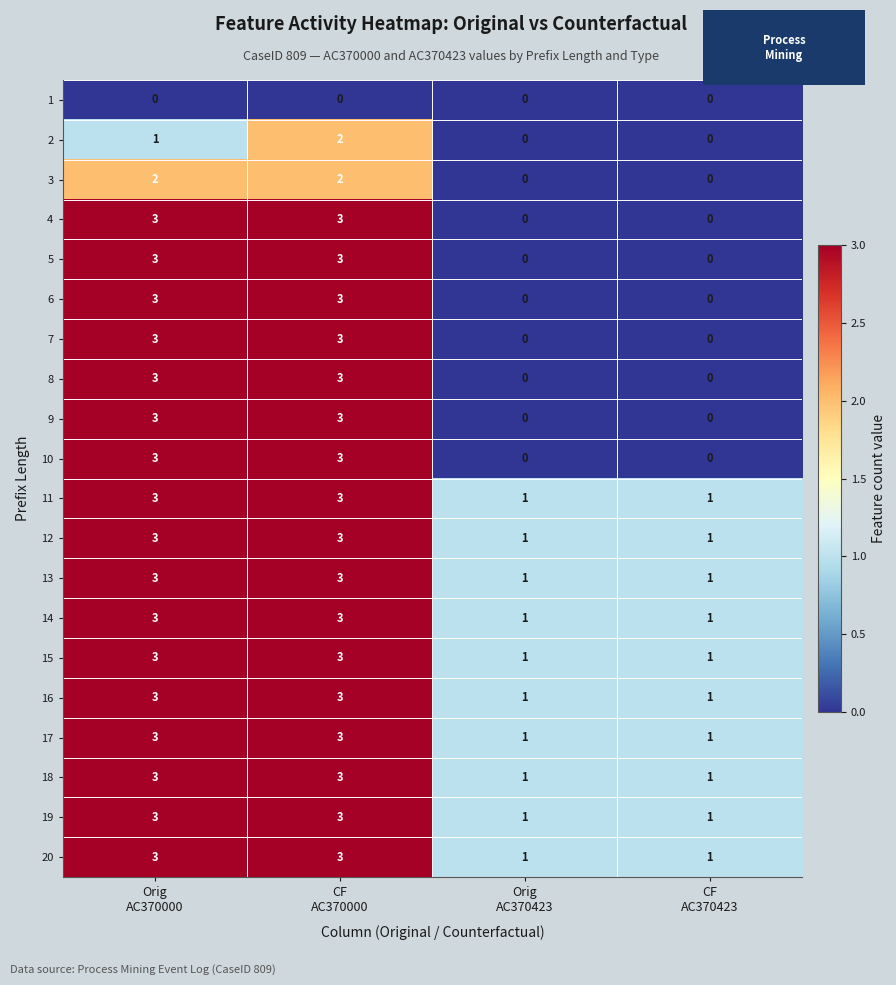

What is the difference between the maximum and minimum values in the 8 series?

3